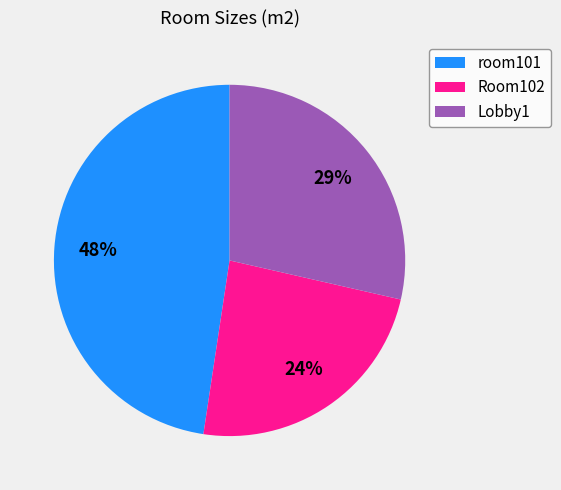

To the nearest percent, what is the combined percentage of Lobby1 and room101?

76%